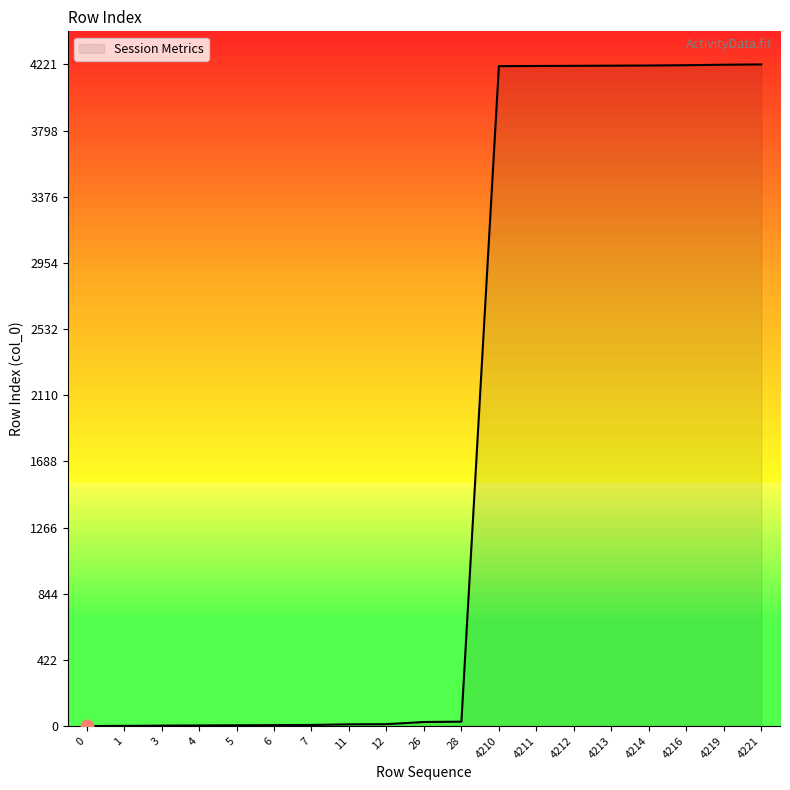

The value at 4213 is 6317. True or false?

False